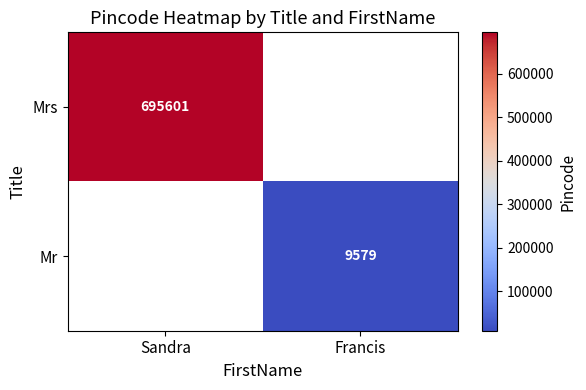

The value of Mrs at Sandra is 440862. True or false?

False